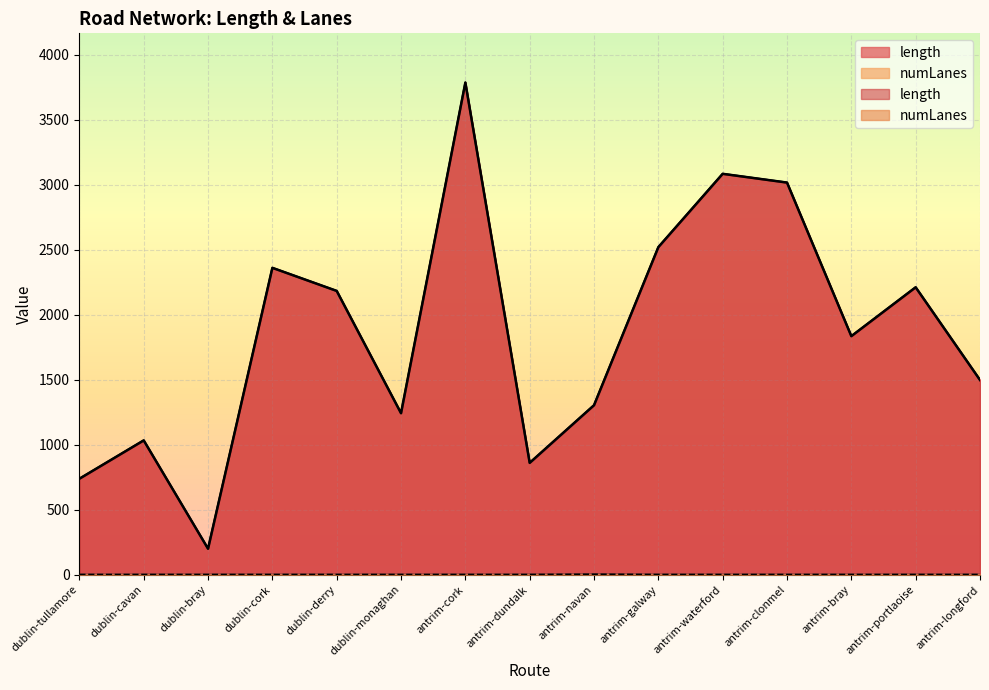

Reading right to left, transcribe all the data shown in this chart.

length: antrim-longford=1497.6	antrim-portlaoise=2211.0	antrim-bray=1835.0	antrim-clonmel=3016.7	antrim-waterford=3084.0	antrim-galway=2519.9	antrim-navan=1303.4	antrim-dundalk=860.0	antrim-cork=3786.4	dublin-monaghan=1242.0	dublin-derry=2183.0	dublin-cork=2360.6	dublin-bray=199.3	dublin-cavan=1032.8	dublin-tullamore=737.8
numLanes: antrim-longford=1.0	antrim-portlaoise=1.0	antrim-bray=1.0	antrim-clonmel=1.0	antrim-waterford=1.0	antrim-galway=1.0	antrim-navan=3.0	antrim-dundalk=1.0	antrim-cork=1.0	dublin-monaghan=1.0	dublin-derry=1.0	dublin-cork=1.0	dublin-bray=1.0	dublin-cavan=1.0	dublin-tullamore=1.0